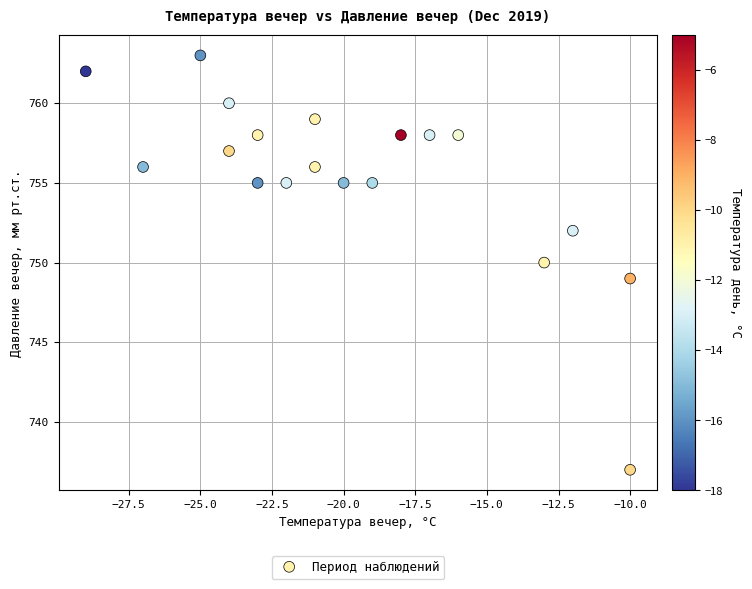

What is the range of Y values (max minus min)?

26